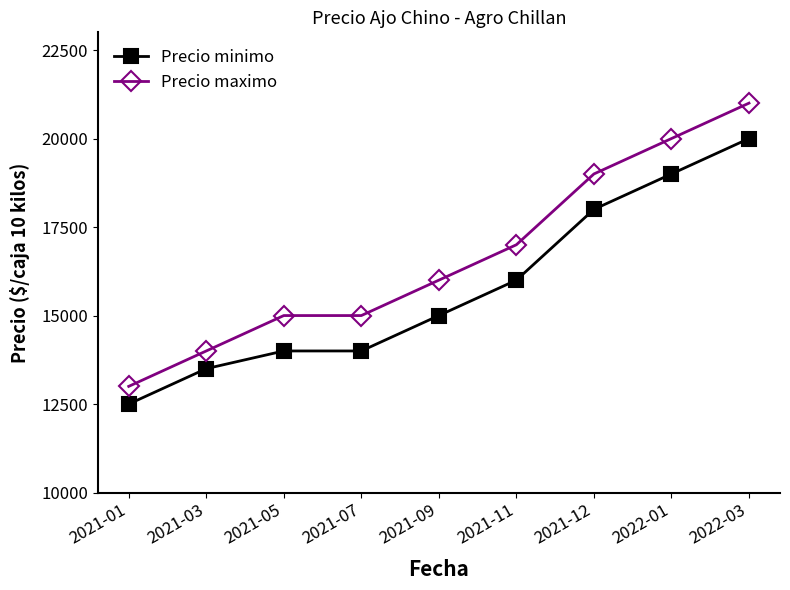

Read the Precio maximo value at 2021-03.

14000